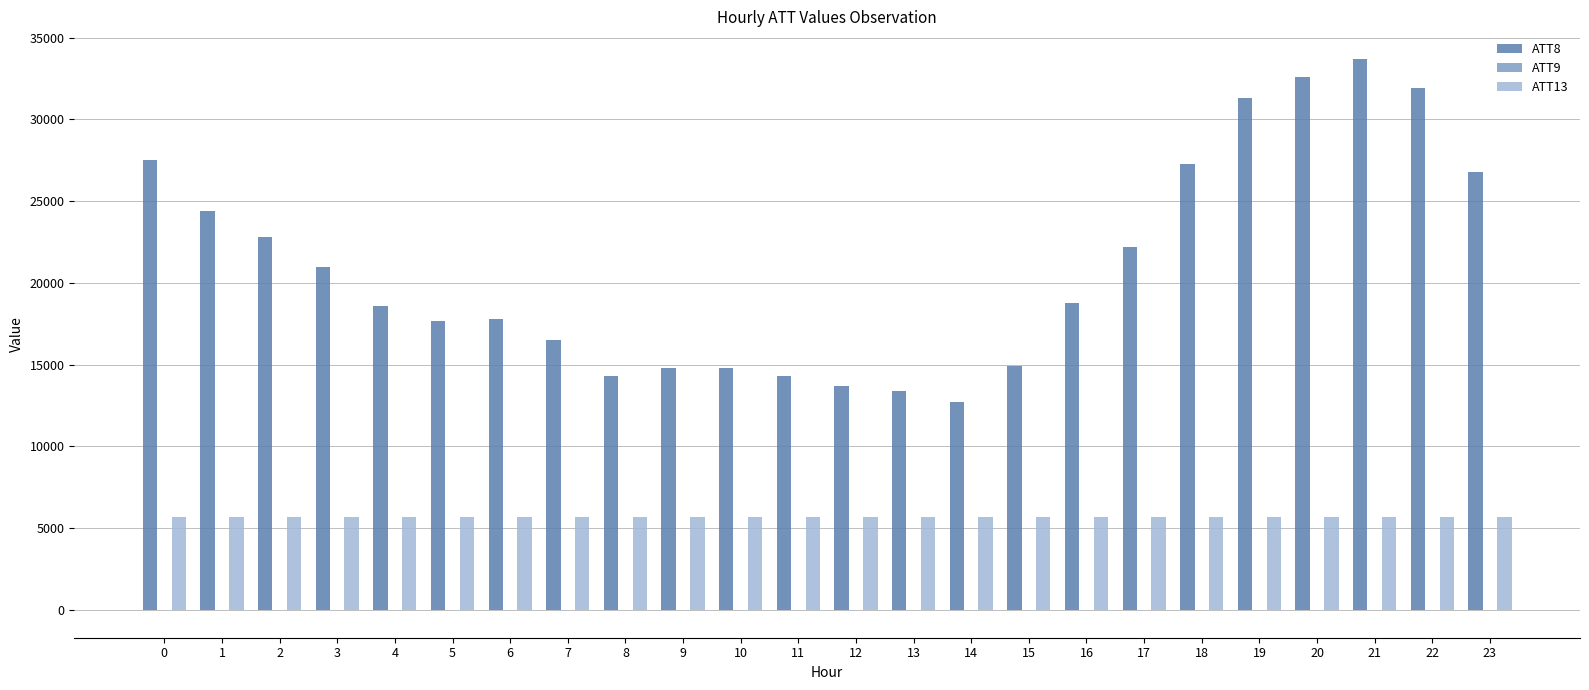

Which series has the largest total across all categories?

ATT8